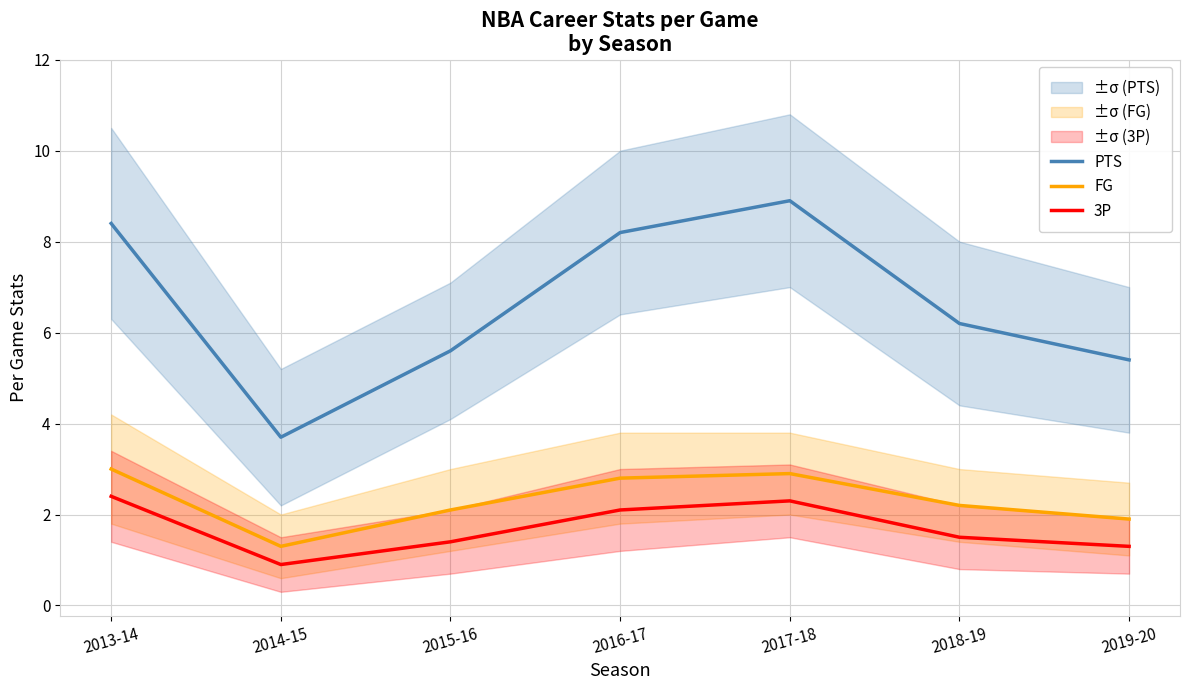

What is the value of the PTS point at the 3rd from the left?

5.6